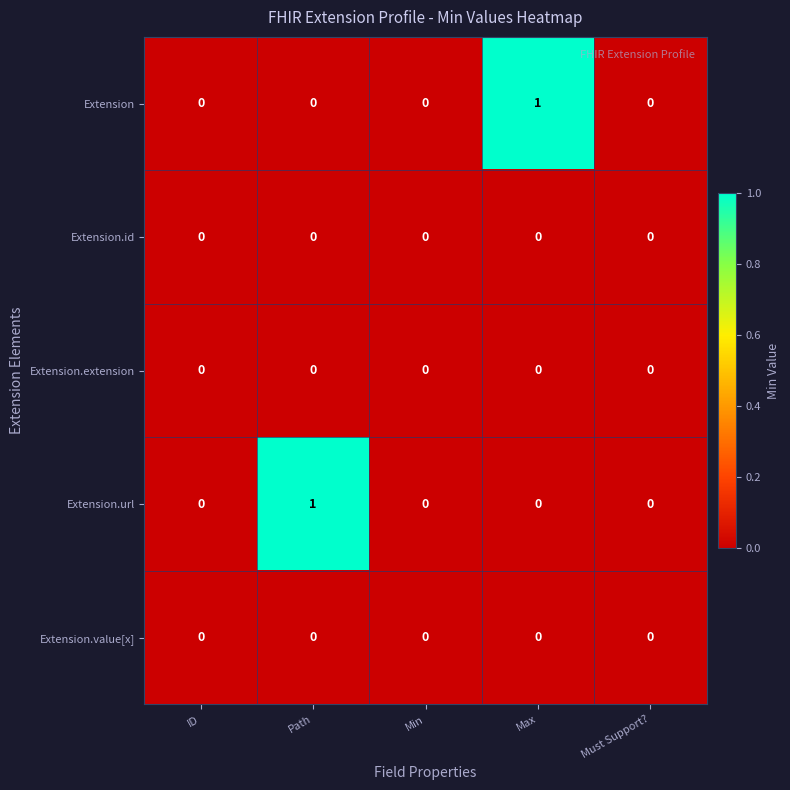

Which series changed the most between ID and Path?

Extension.url